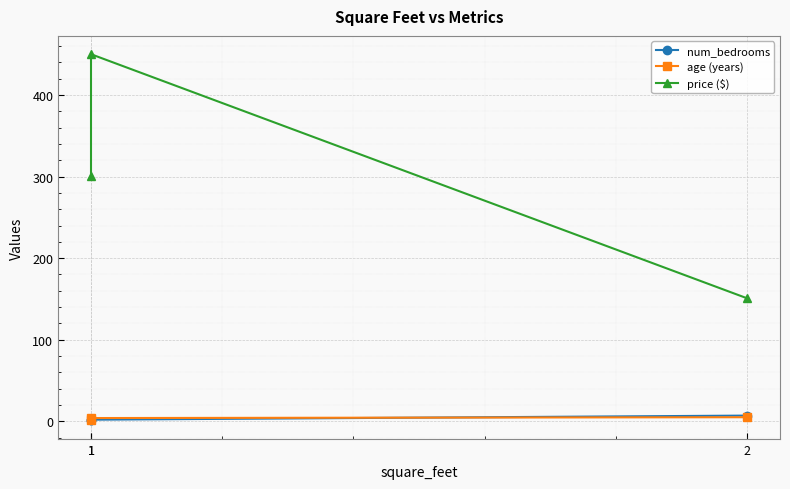

Is this an area chart (filled region under the line)?

No